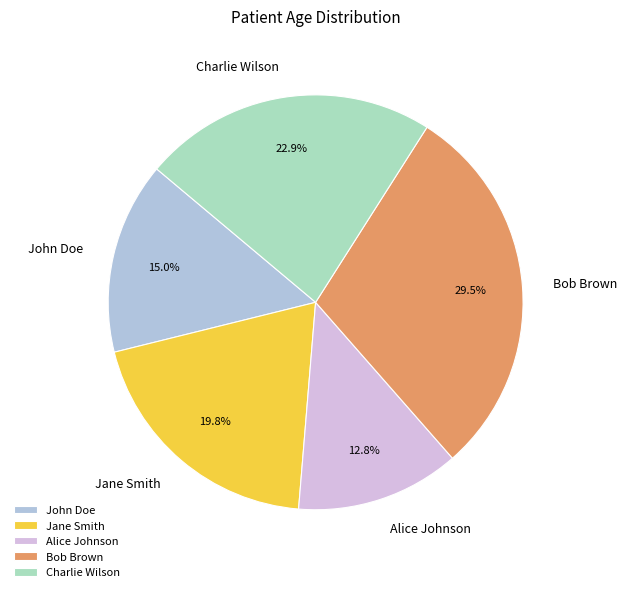

What is the largest slice in the pie chart?

Bob Brown